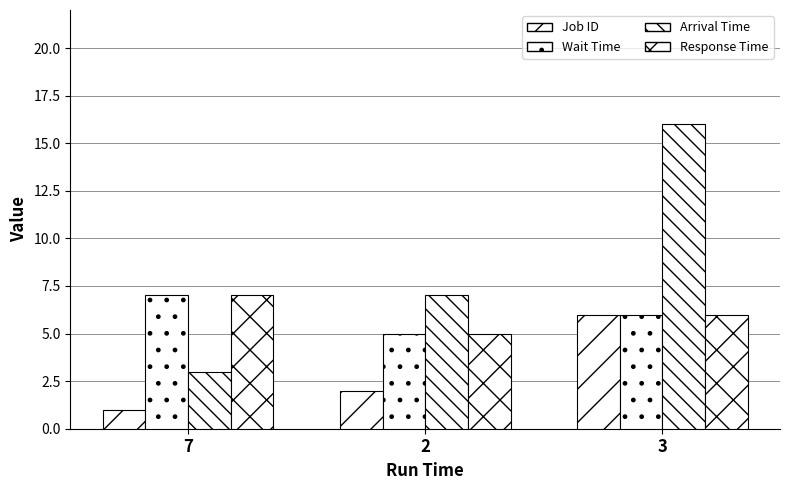

Reading left to right, list all the values displayed in this chart.

Job ID: 7=1	2=2	3=6
Wait Time: 7=7	2=5	3=6
Arrival Time: 7=3	2=7	3=16
Response Time: 7=7	2=5	3=6